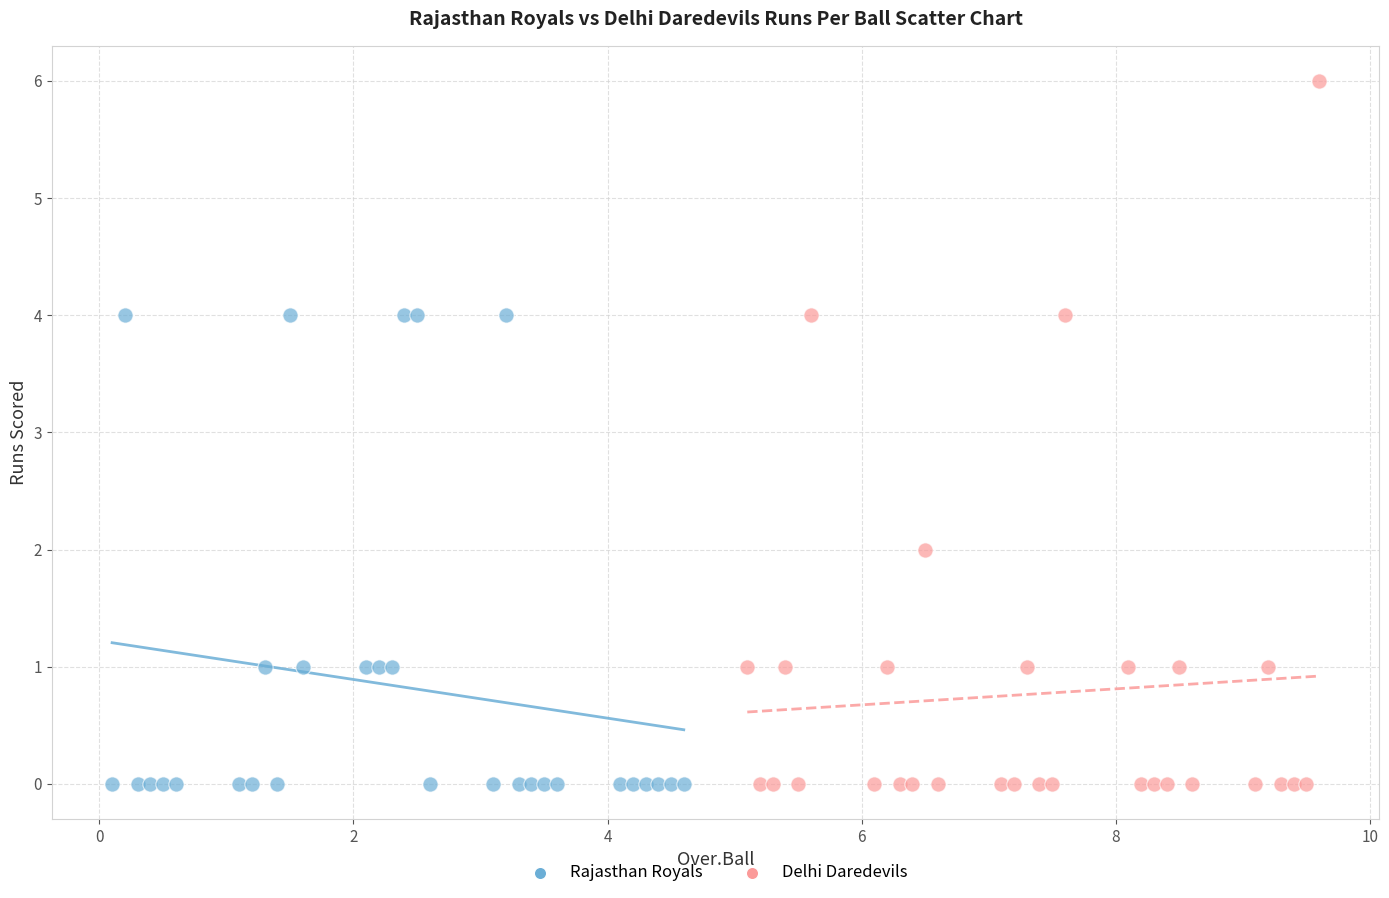

Which series contains the highest Y value?

Delhi Daredevils